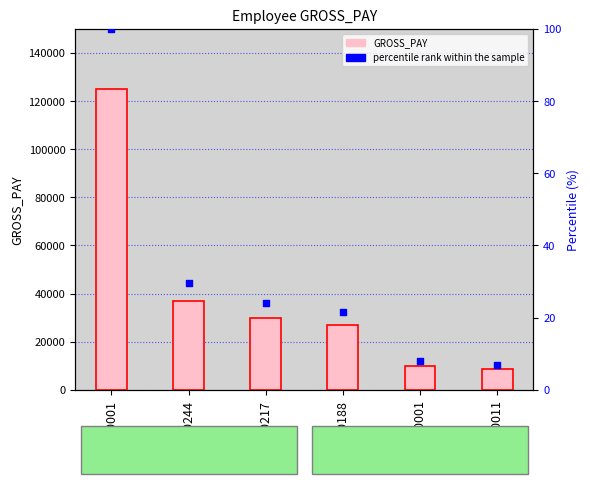

Which series has the largest Y range (max minus min)?

GROSS_PAY